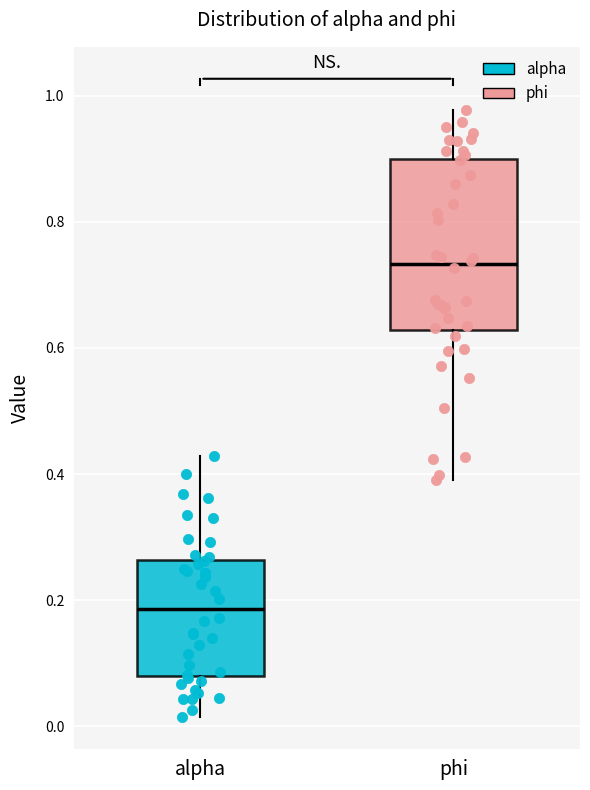

Which box's median line is the highest?

phi